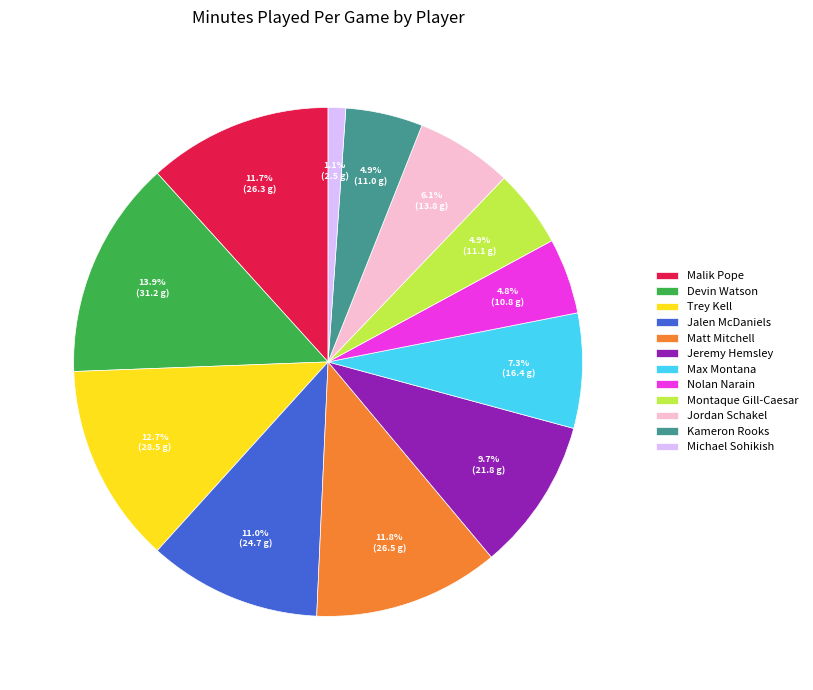

What is the ratio of the value at Jalen McDaniels to the value at Montaque Gill-Caesar?

2.2